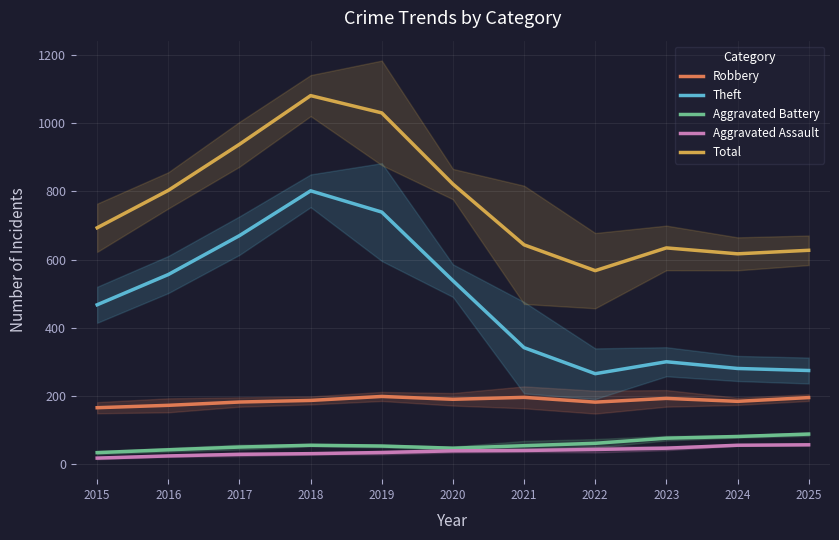

The Aggravated Battery series shows 47.3 at 2020. True or false?

True